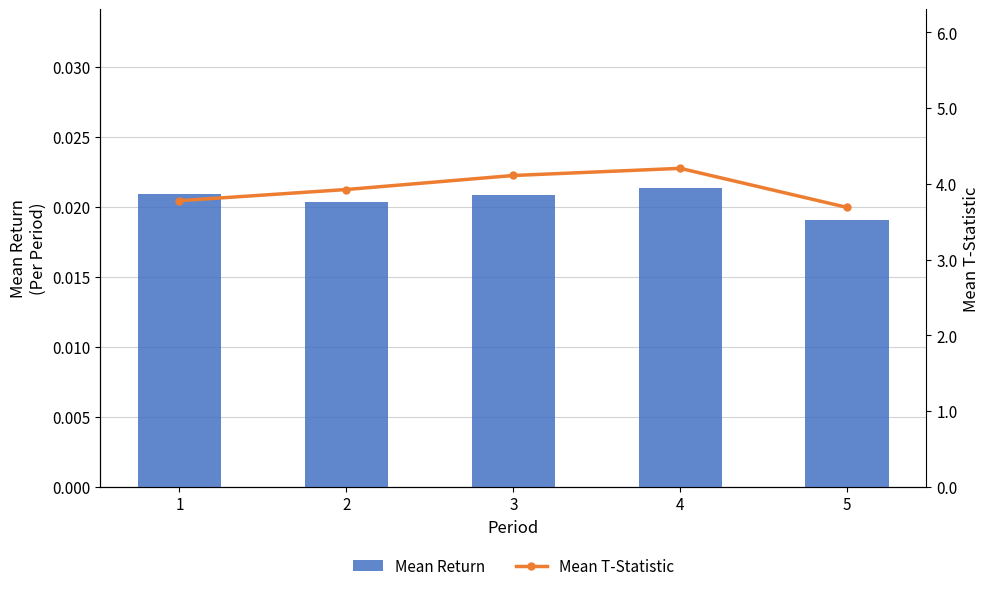

What is the value of the Mean T-Statistic bar at the 5th from the left?

3.7